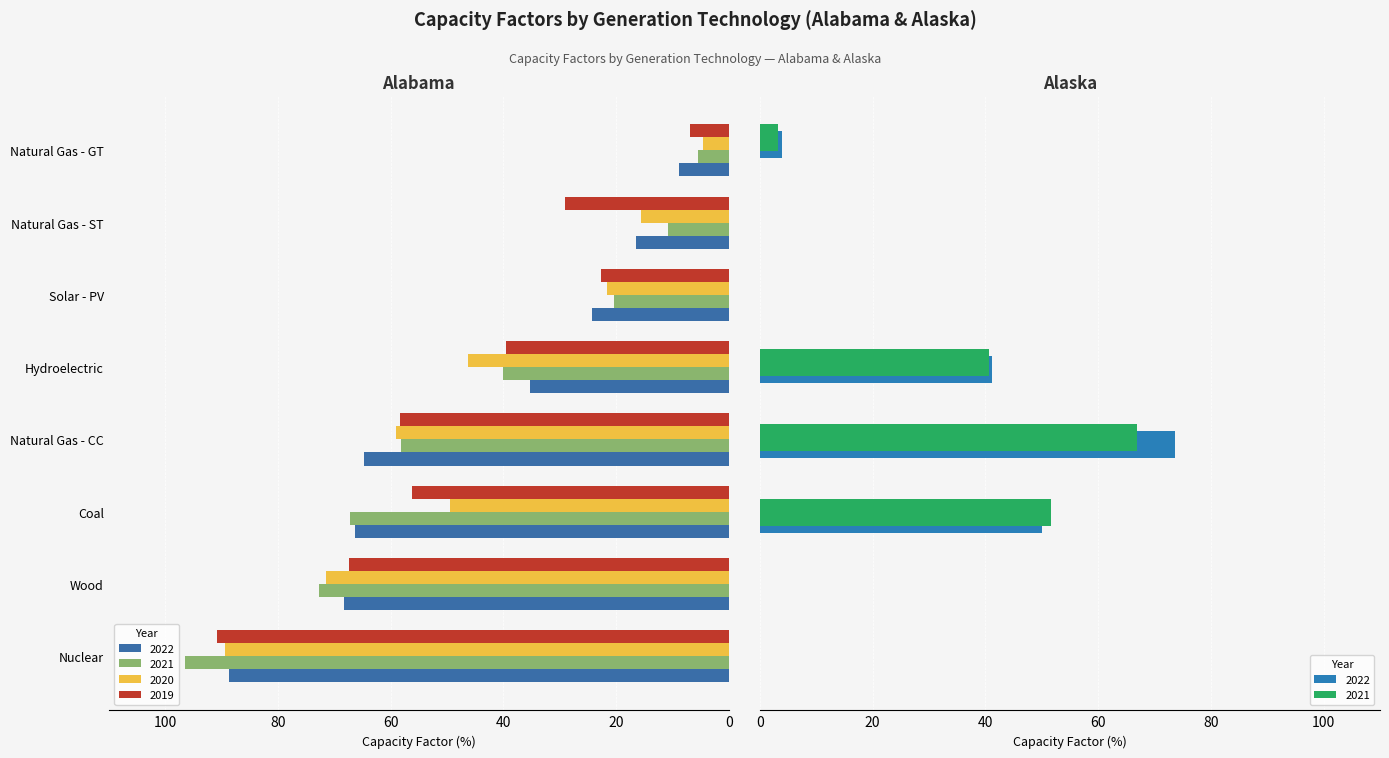

What is the sum of all Alabama_2021 values?

371.2